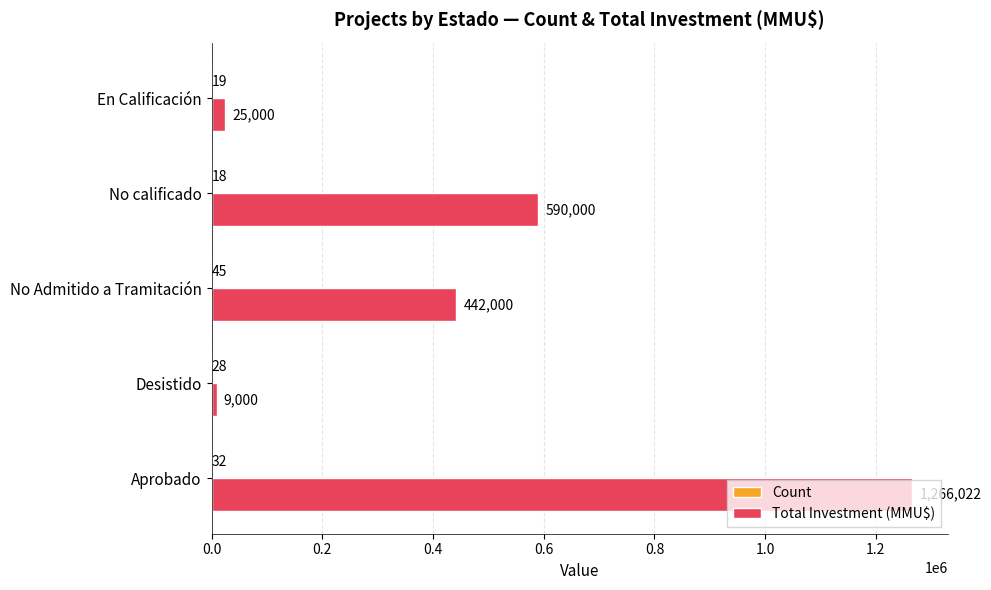

The value of Total Investment (MMU$) at No calificado is 590000. True or false?

True